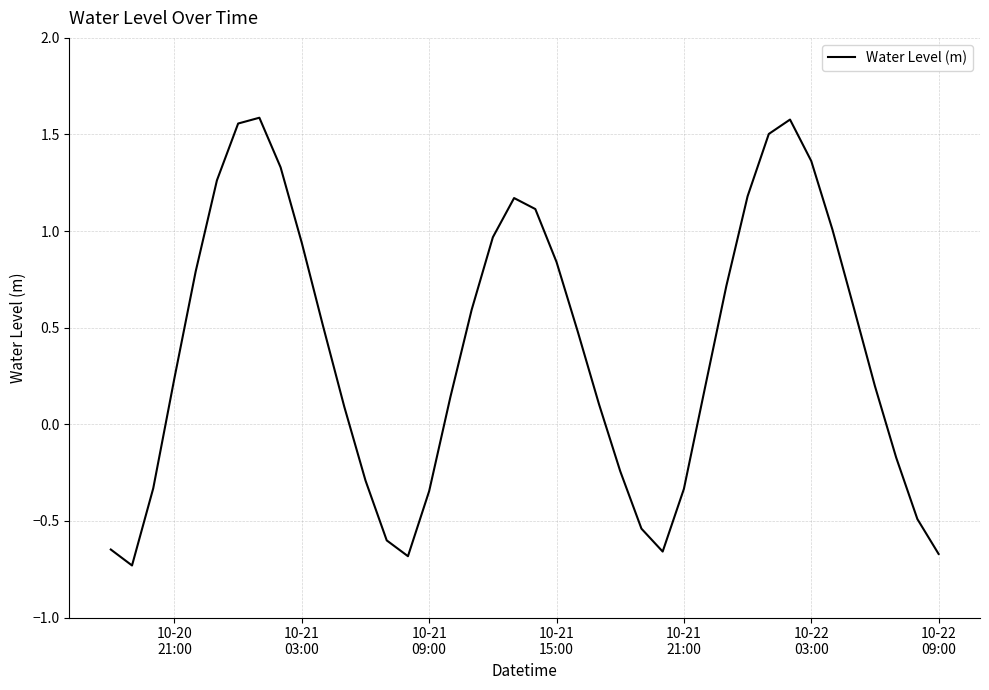

What is the sum of all values?

15.3